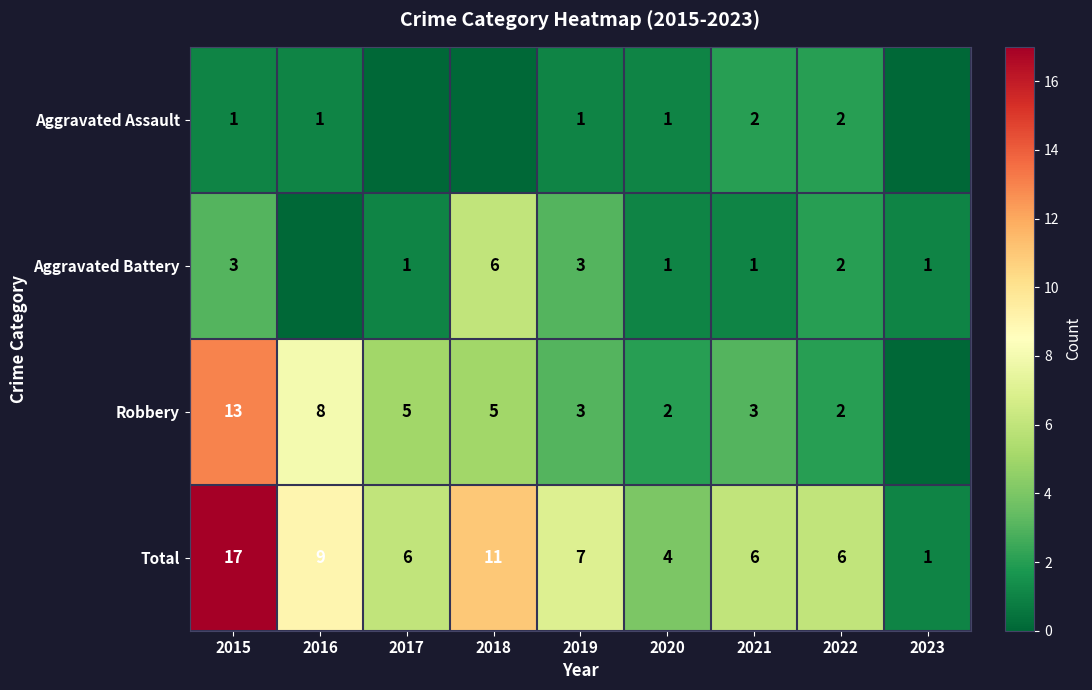

Count the number of data series in this chart.

4